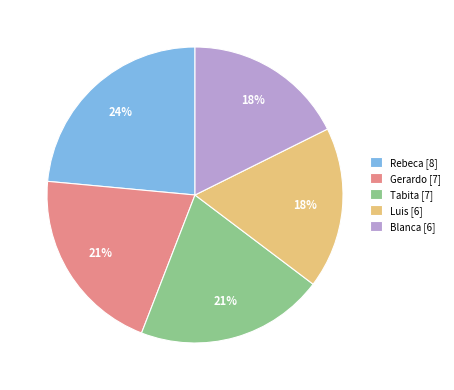

Do Blanca [6] and Gerardo [7] together represent more than half of the pie?

No